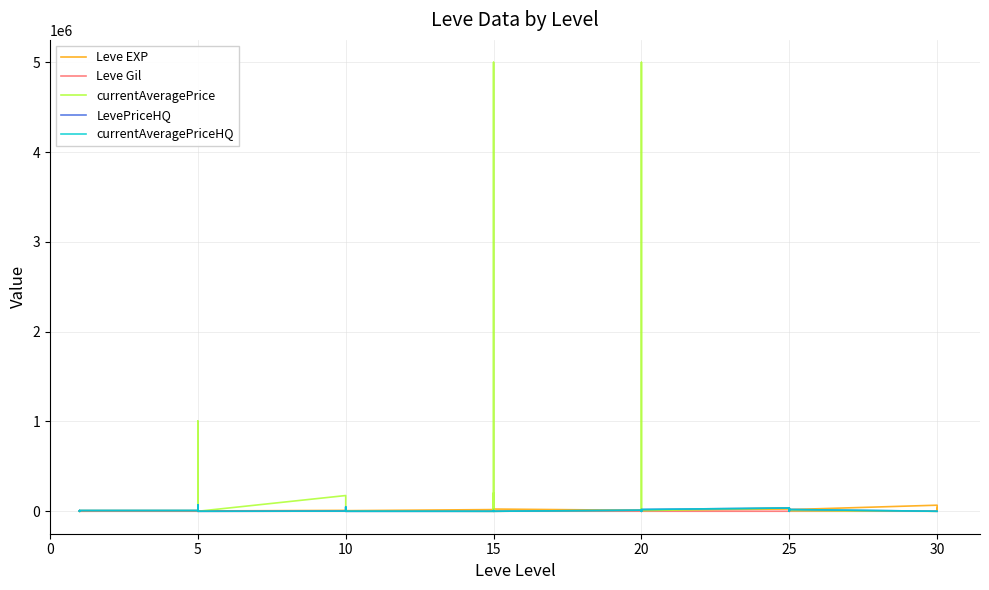

Where do Leve EXP and currentAveragePriceHQ first cross each other?

5 and 10